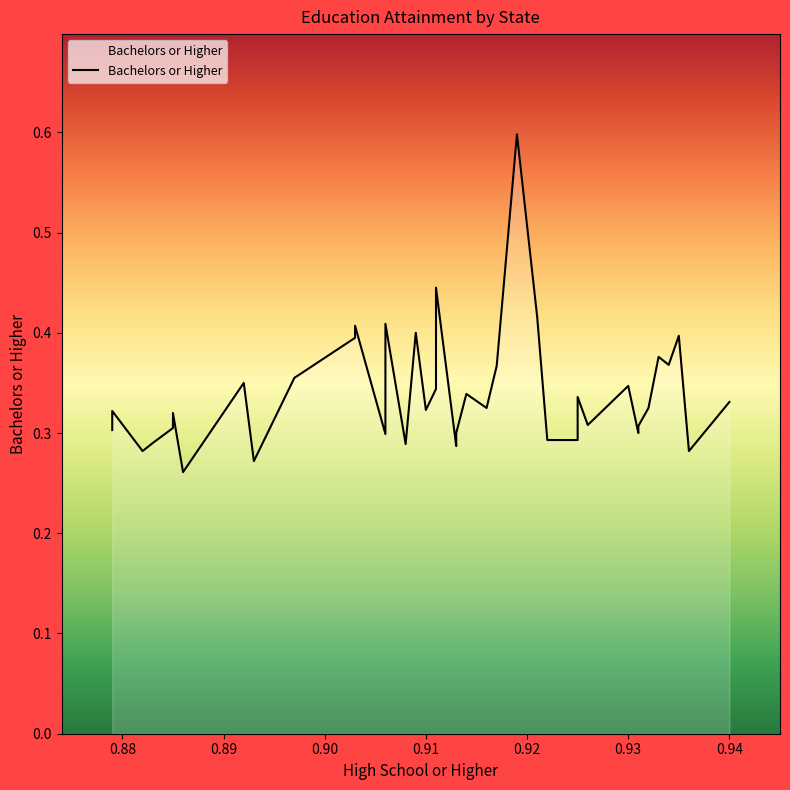

What is the sum of all values?

13.6